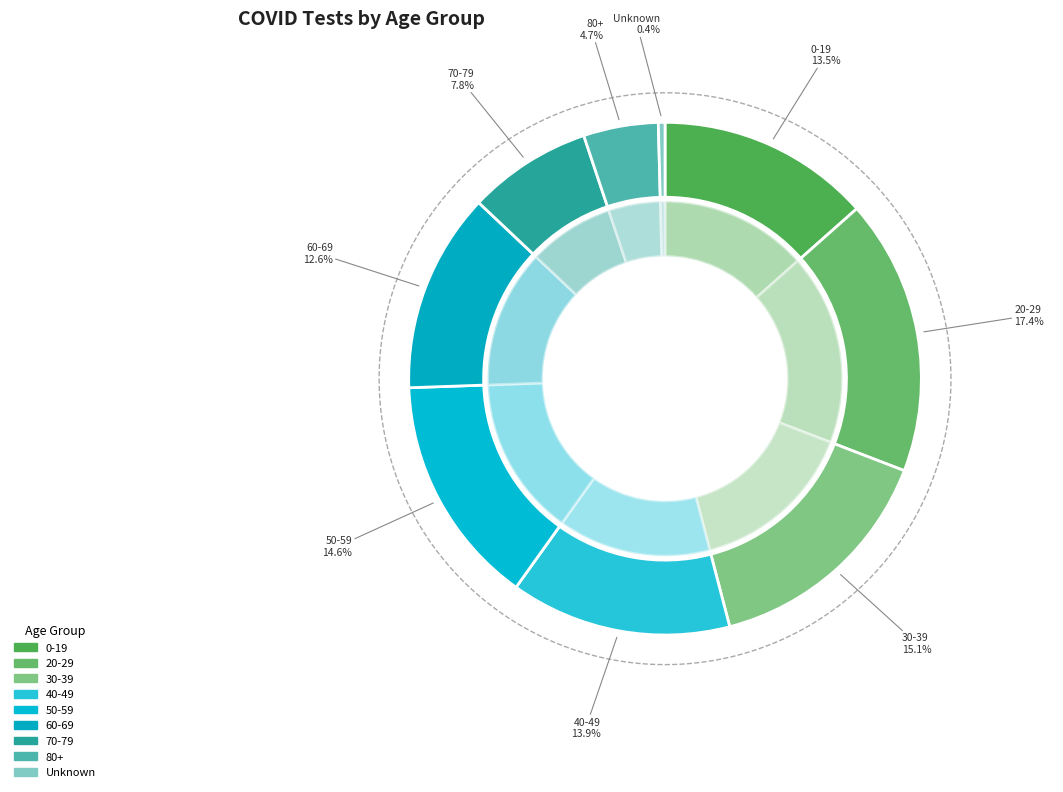

Do 20-29 and 30-39 together represent more than half of the pie?

No